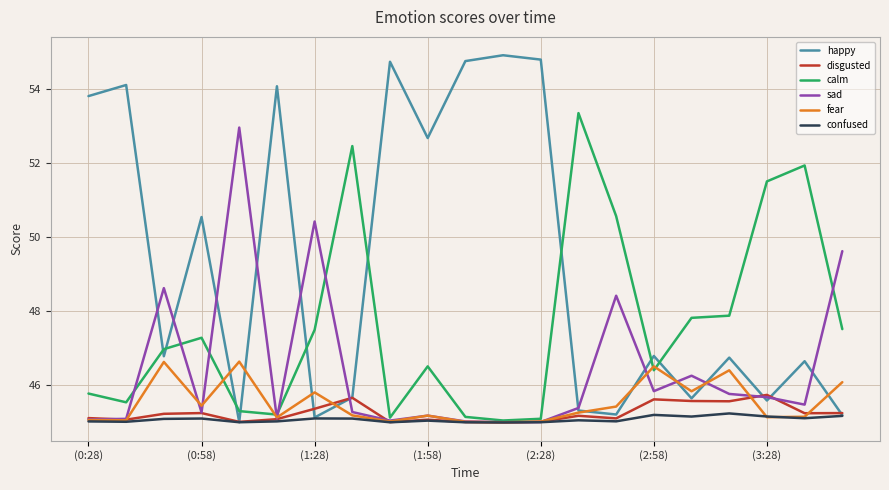

Which series has the widest spread of values?

happy